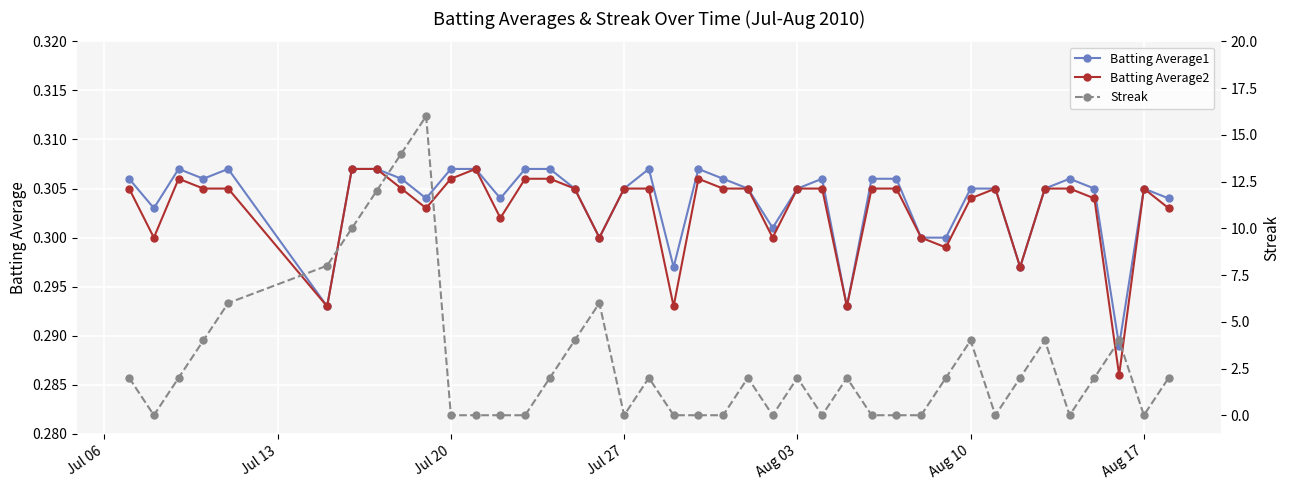

Count the Batting Average1 values in the range 0 to 1.

40